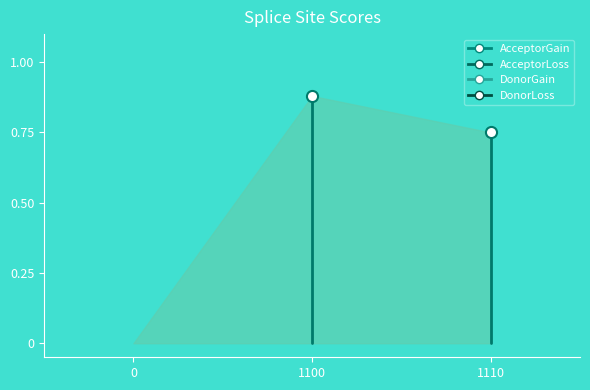

What is the difference between the maximum and minimum values in the DonorGain series?

0.8